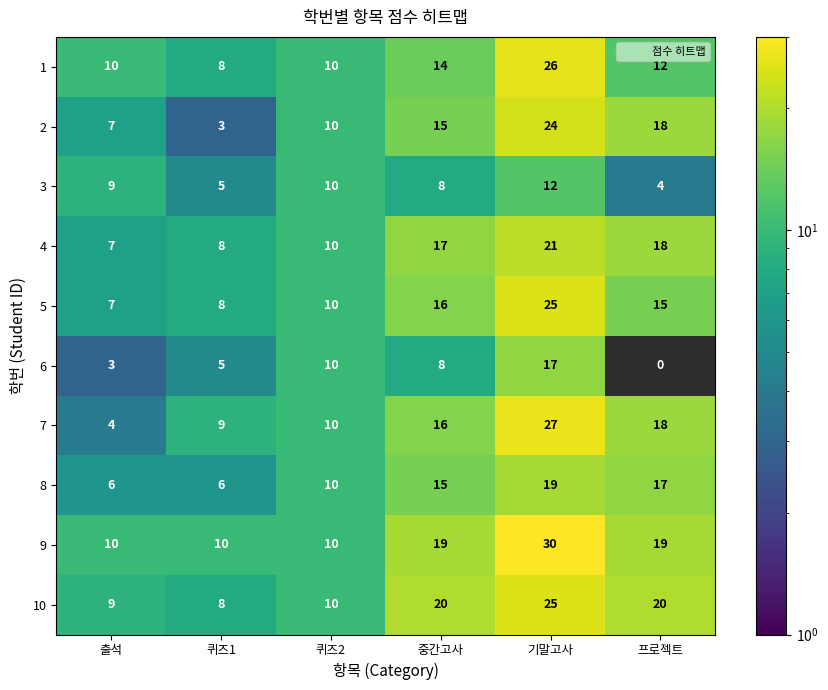

Which series has the widest spread of values?

7